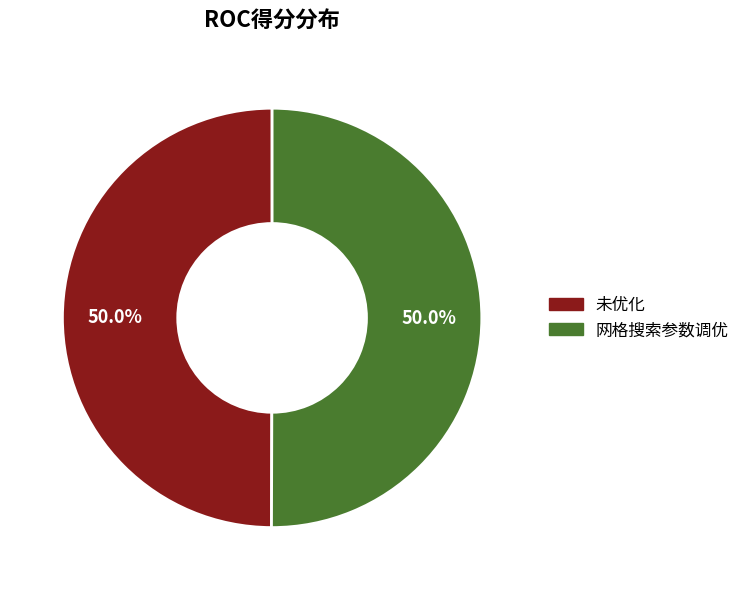

Combined, what portion of the pie is 未优化 and 网格搜索参数调优?

100.0%